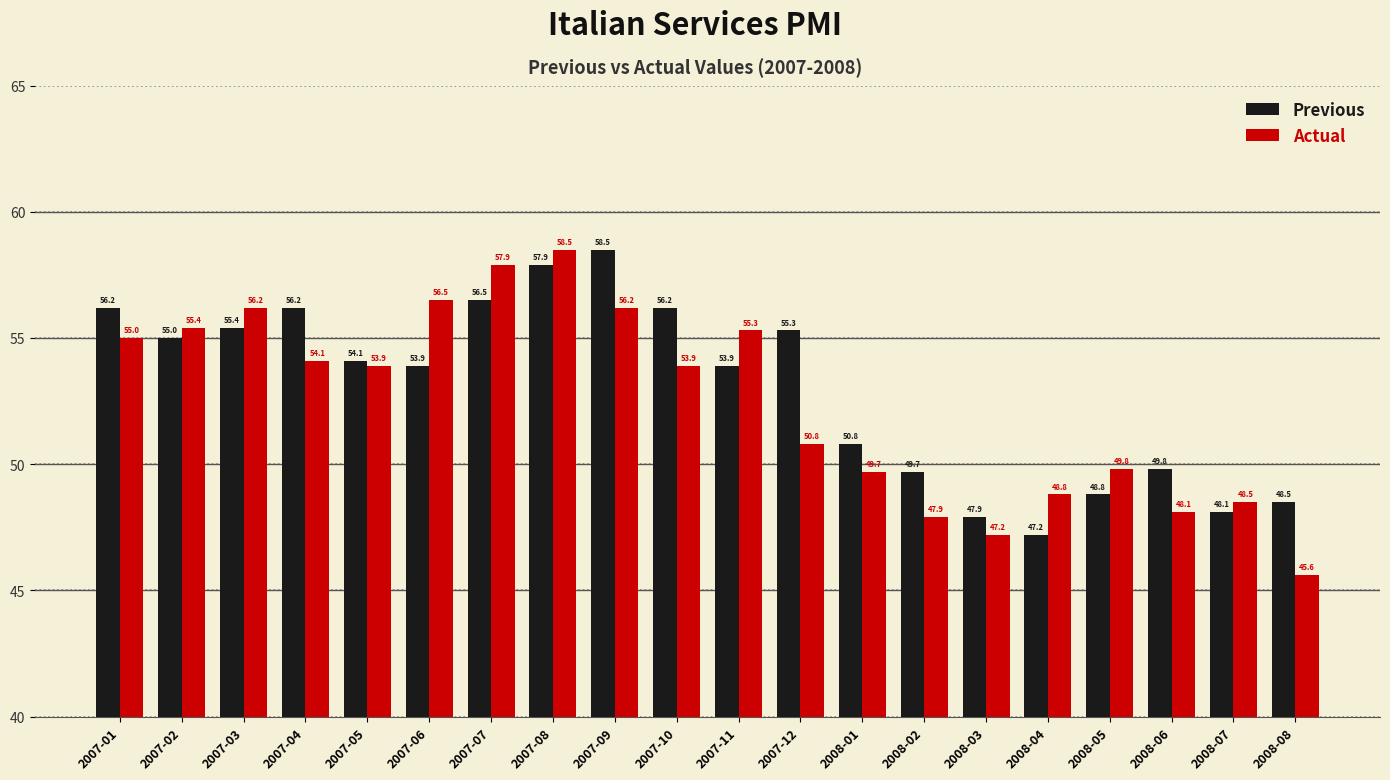

Reading right to left, extract all data points from this chart.

Previous: 48.5	48.1	49.8	48.8	47.2	47.9	49.7	50.8	55.3	53.9	56.2	58.5	57.9	56.5	53.9	54.1	56.2	55.4	55.0	56.2
Actual: 45.6	48.5	48.1	49.8	48.8	47.2	47.9	49.7	50.8	55.3	53.9	56.2	58.5	57.9	56.5	53.9	54.1	56.2	55.4	55.0